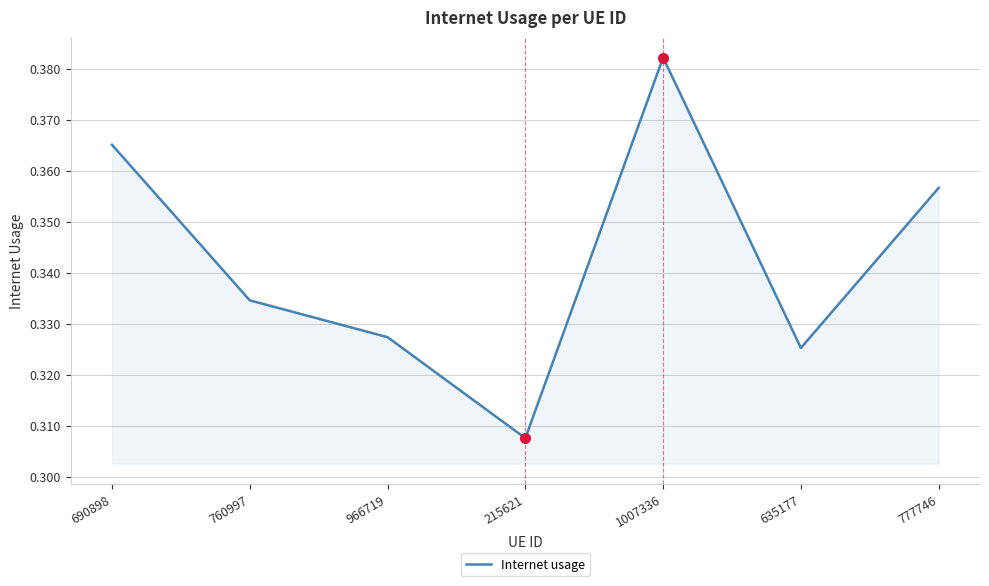

Where is the first local maximum?

1007336